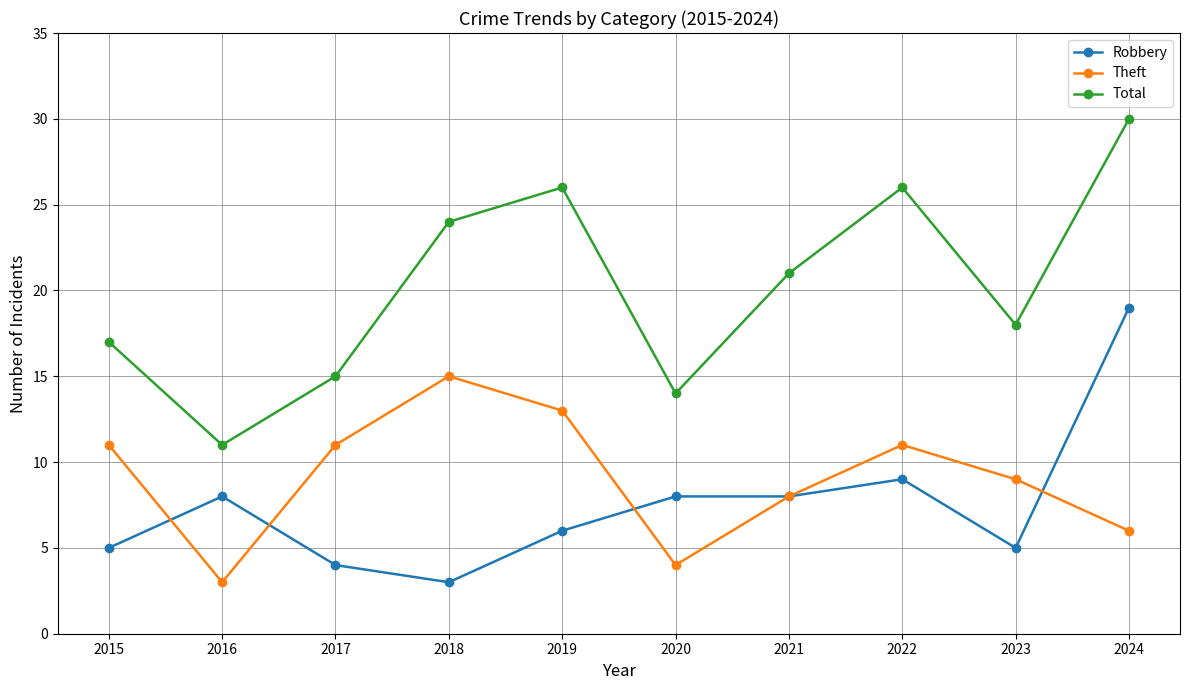

Where is the first local minimum for Robbery?

2018